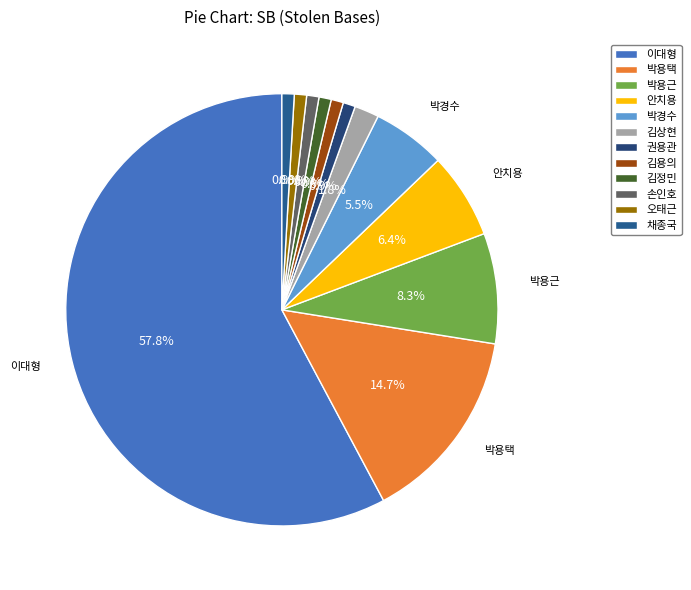

Which category has the smallest portion of the pie?

권용관